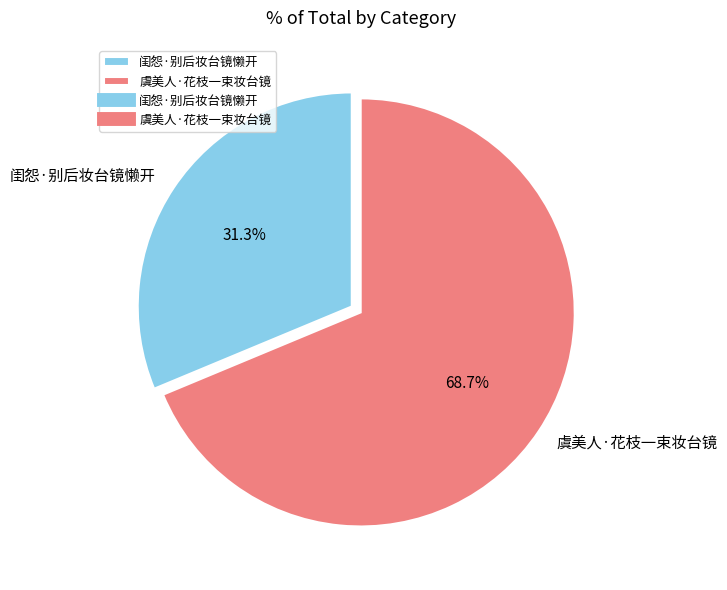

What is the ratio of the value at 闺怨·别后妆台镜懒开 to the value at 虞美人·花枝一束妆台镜?

0.5